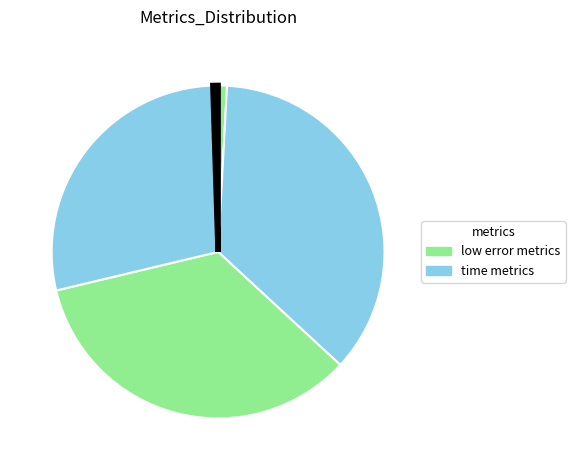

Is there any slice that represents more than half of the pie?

No